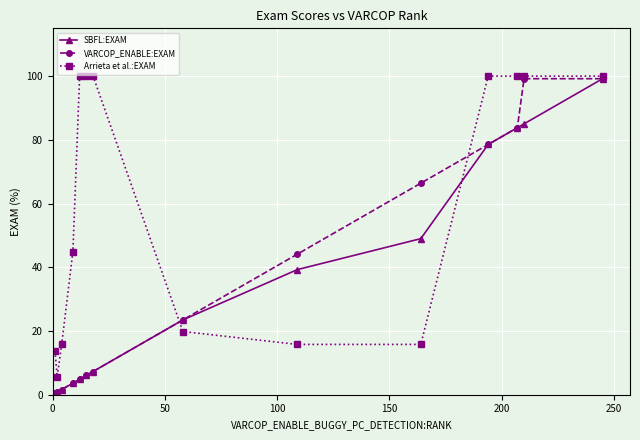

What is the value of the SBFL:EXAM point at the 11th from the left?

78.5